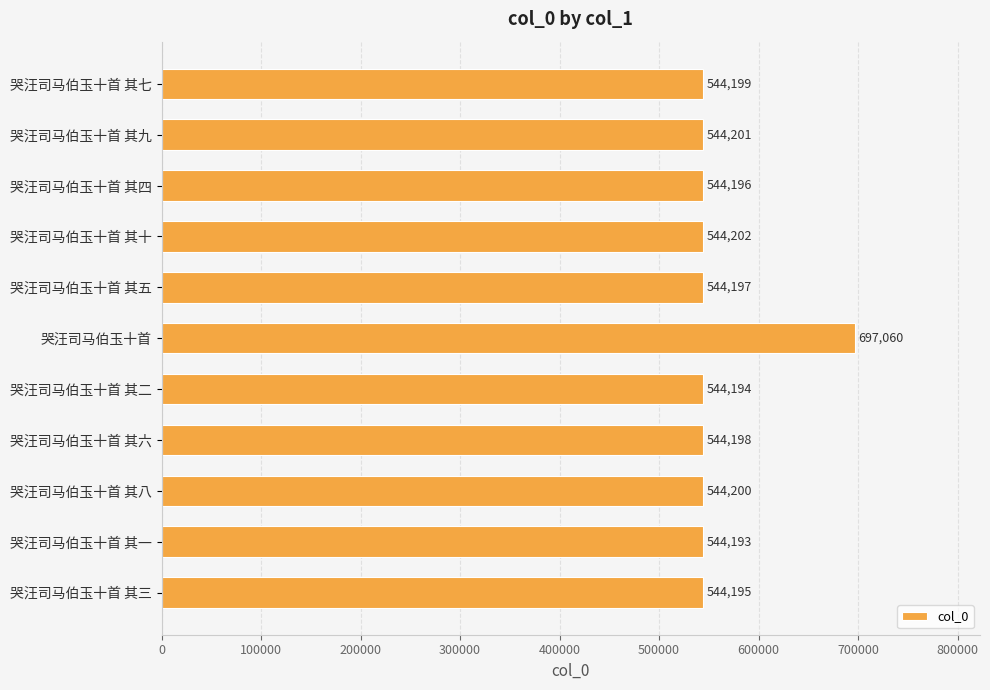

What is the difference between the maximum and minimum values?

152867